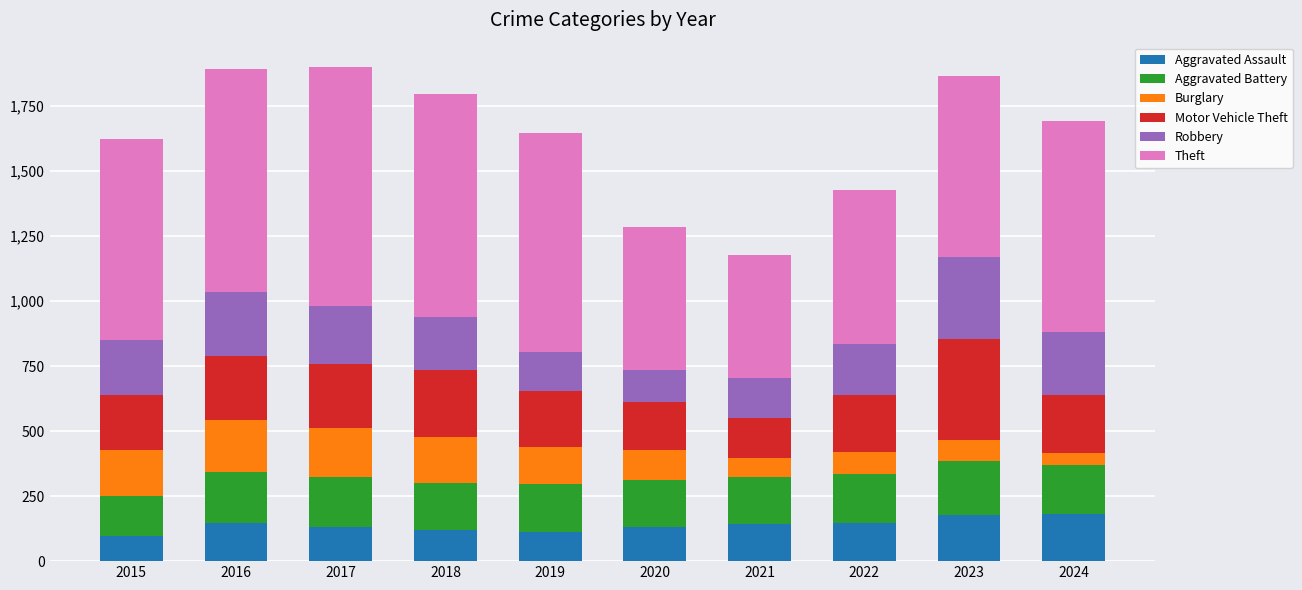

What is the approximate value of Aggravated Assault at 2016, to the nearest 5?

145